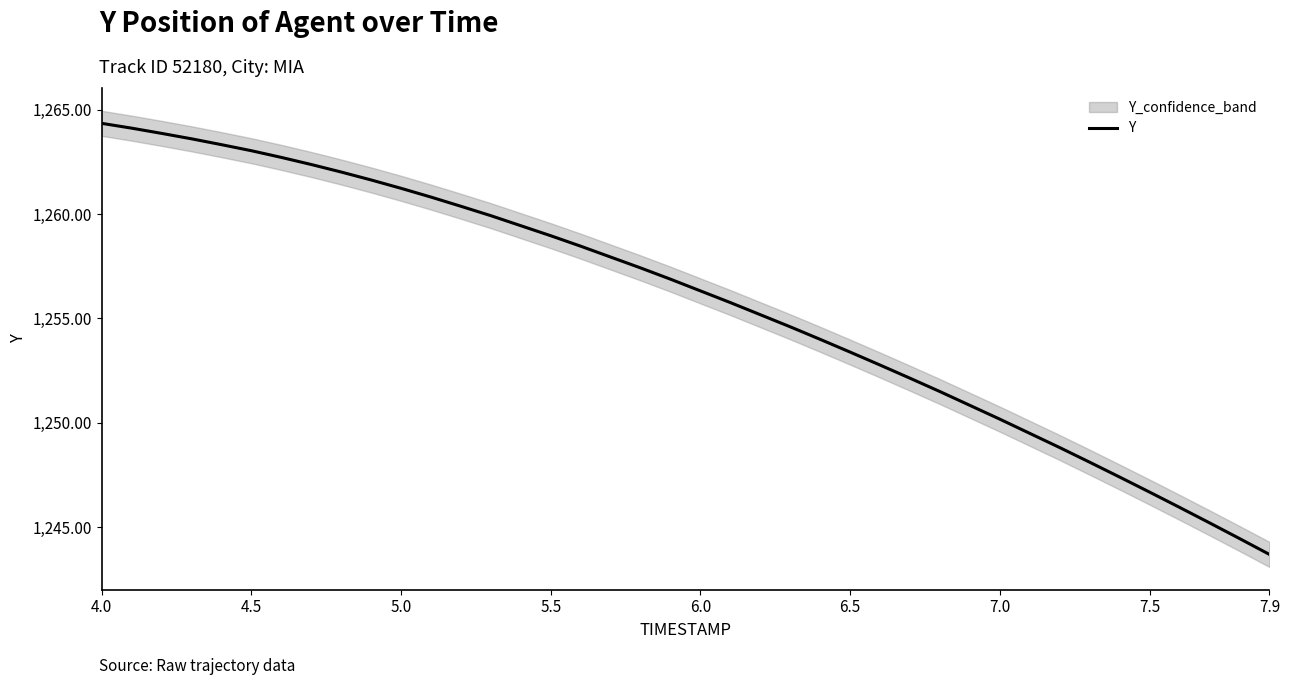

What is the greatest value displayed?

1264.3